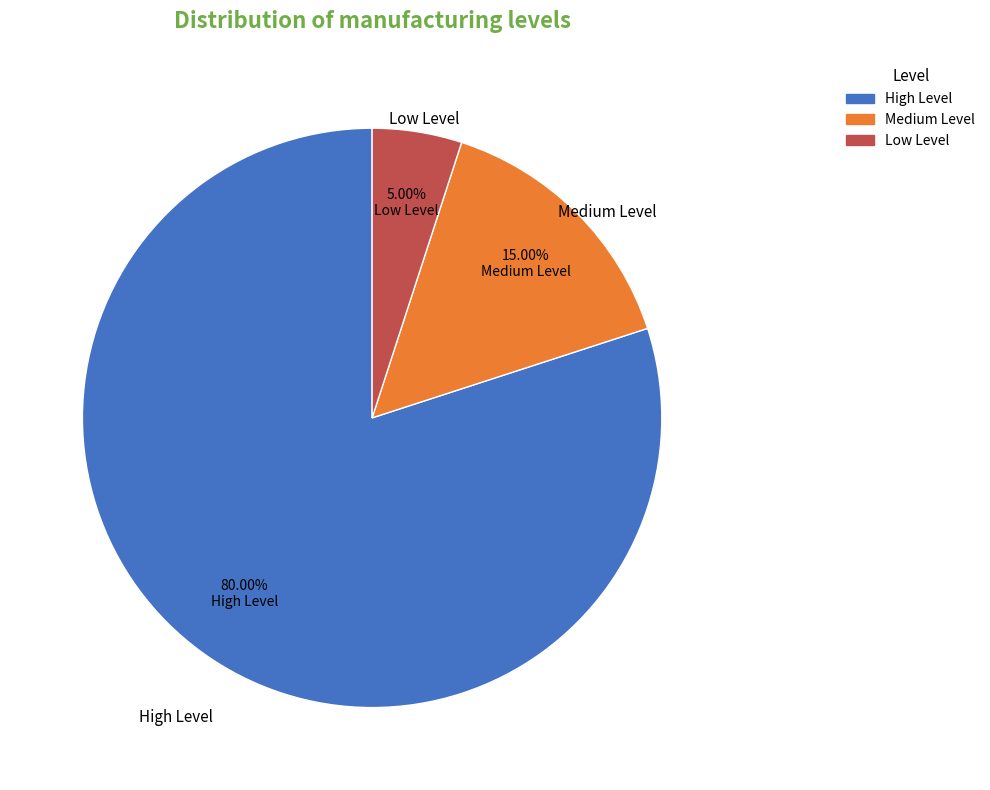

Is there any slice that represents more than half of the pie?

Yes